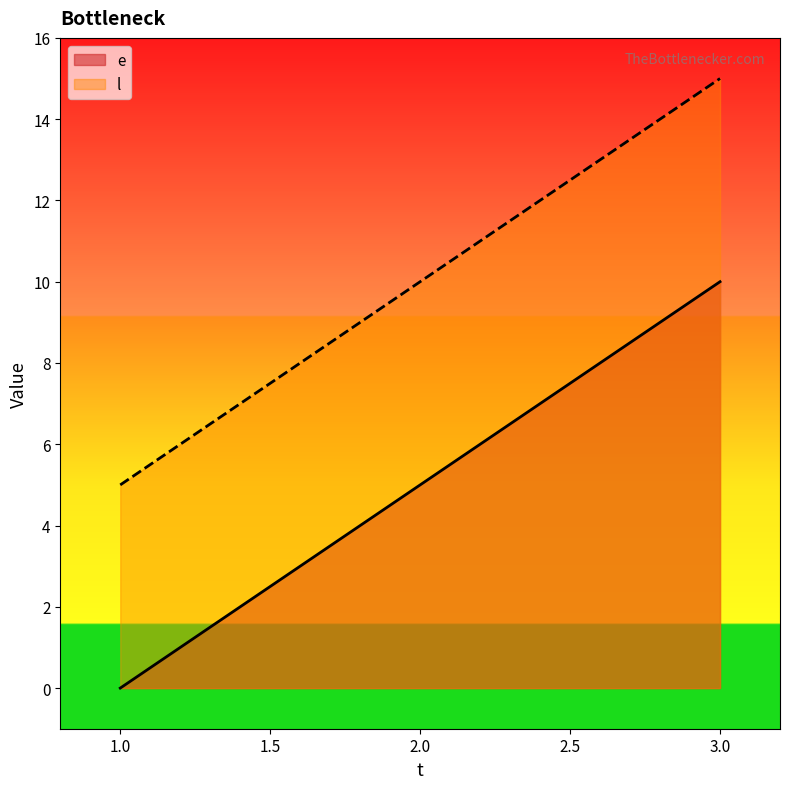

Which series has the largest total across all categories?

l